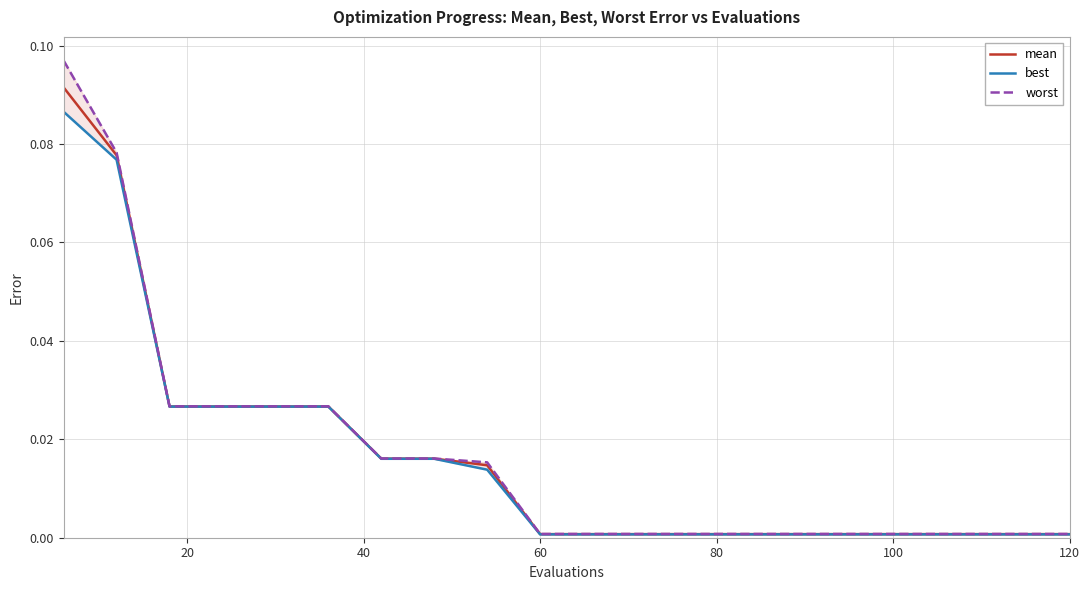

How many lines are shown in the chart?

3